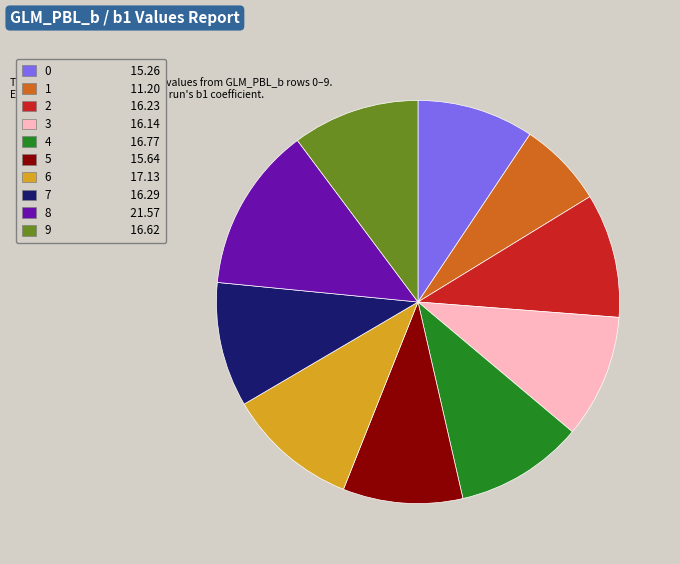

Between 1 11.20 and 3 16.14, which is larger?

3 16.14